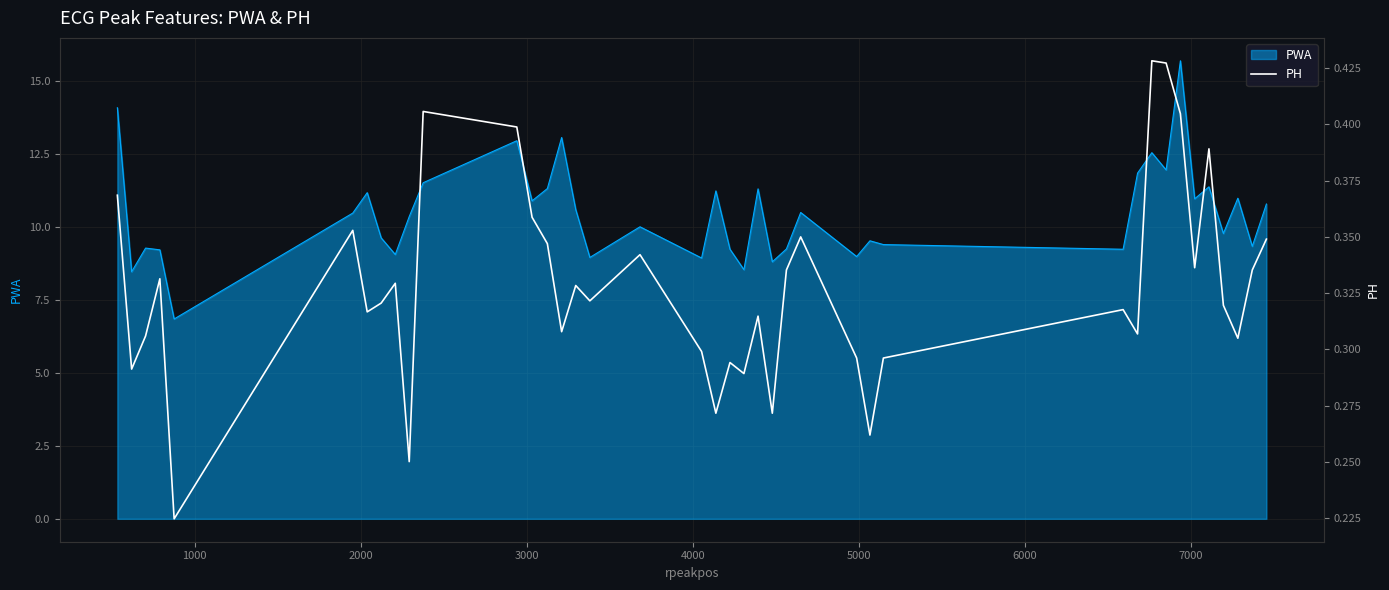

What is the maximum value for PWA?

15.7